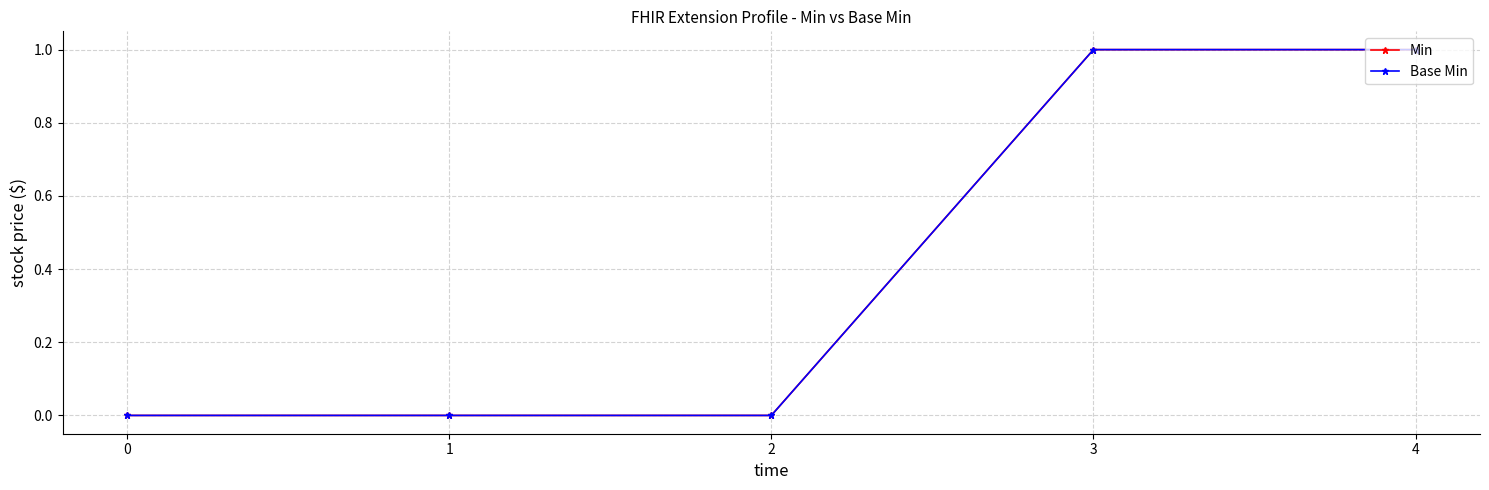

Reading right to left, extract all data points from this chart.

Min: 4=1	3=1	2=0	1=0	0=0
Base Min: 4=1	3=1	2=0	1=0	0=0